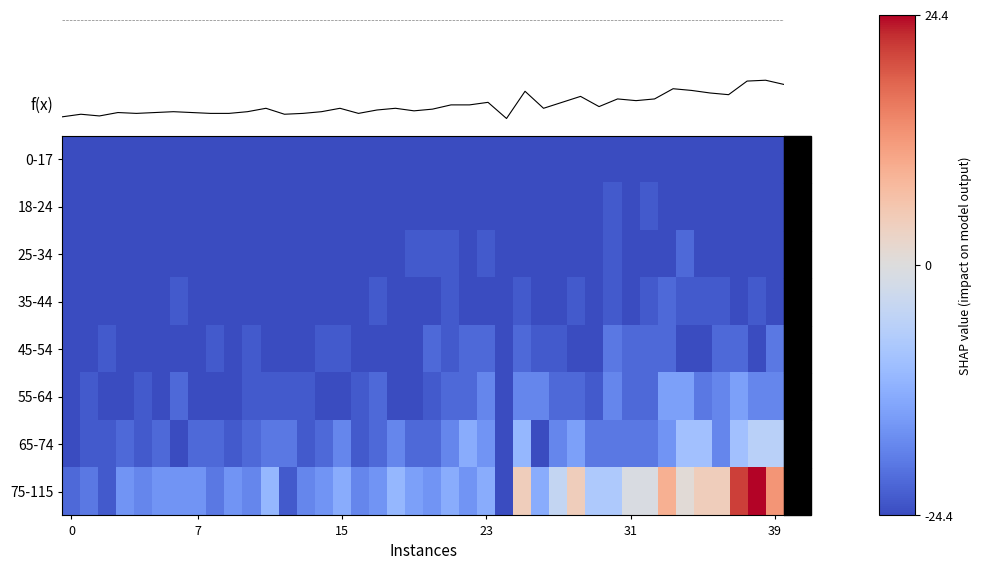

Which label corresponds to the largest value in the chart?

38